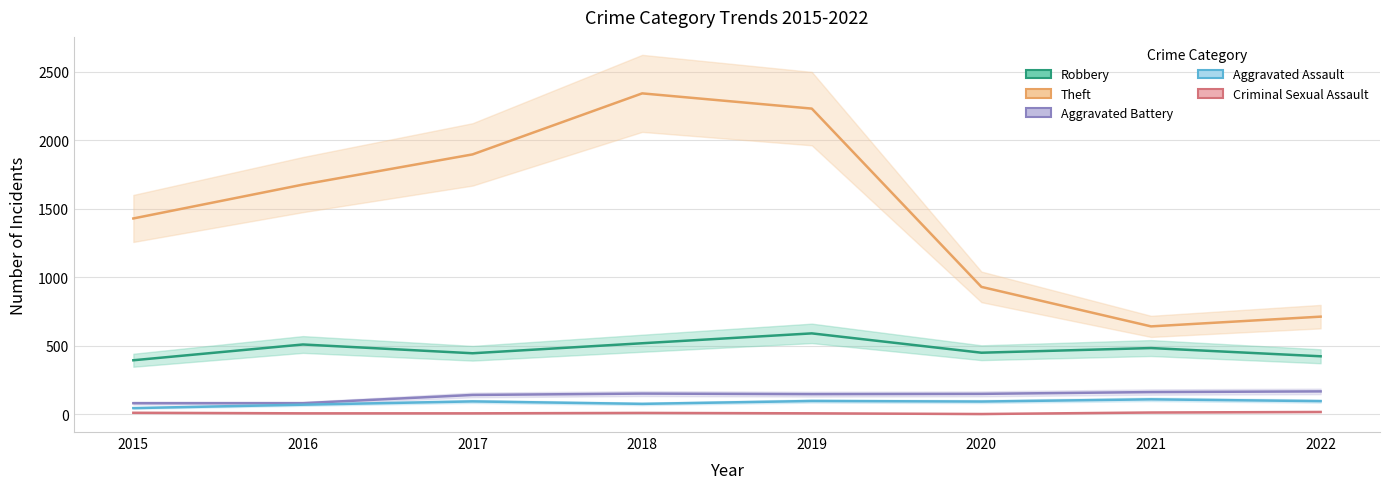

What value does the Theft series have at 2015?

1429